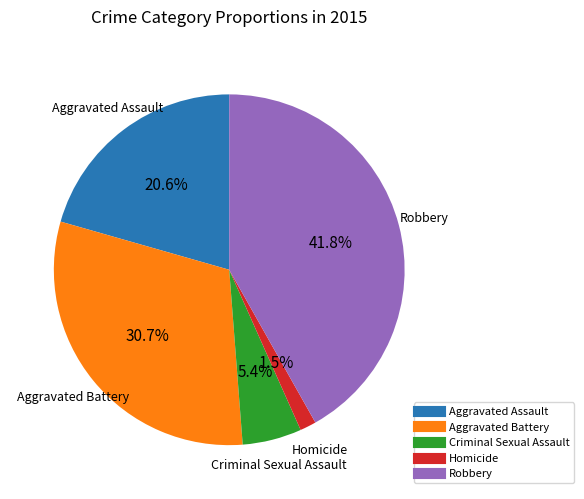

Approximately how many times larger is the value at Robbery compared to Criminal Sexual Assault?

7.7